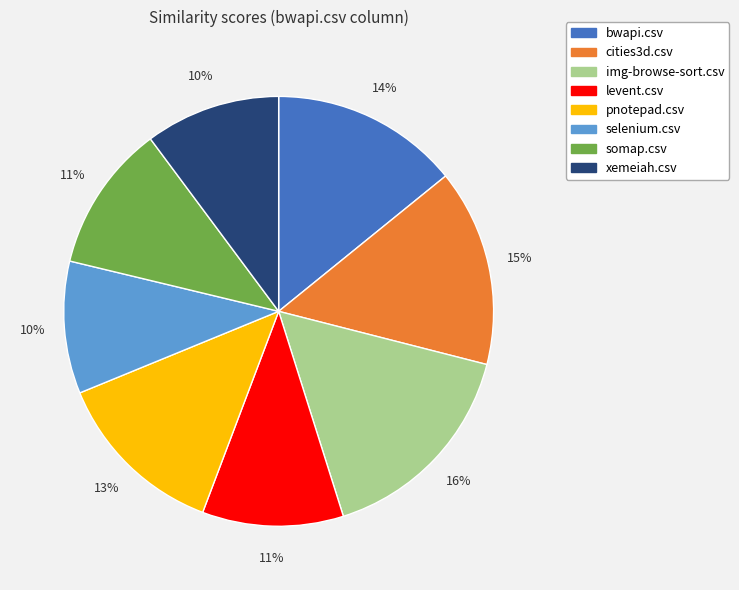

Do xemeiah.csv and img-browse-sort.csv together represent more than half of the pie?

No